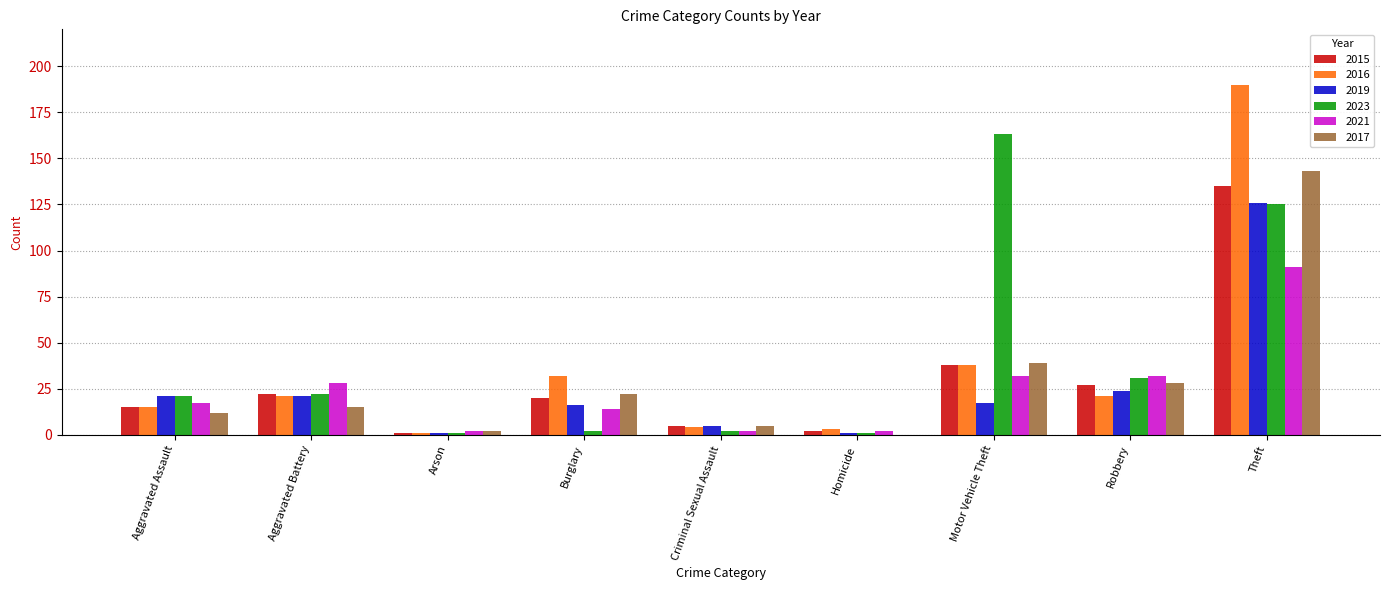

The value of 2021 at Theft is 131. True or false?

False